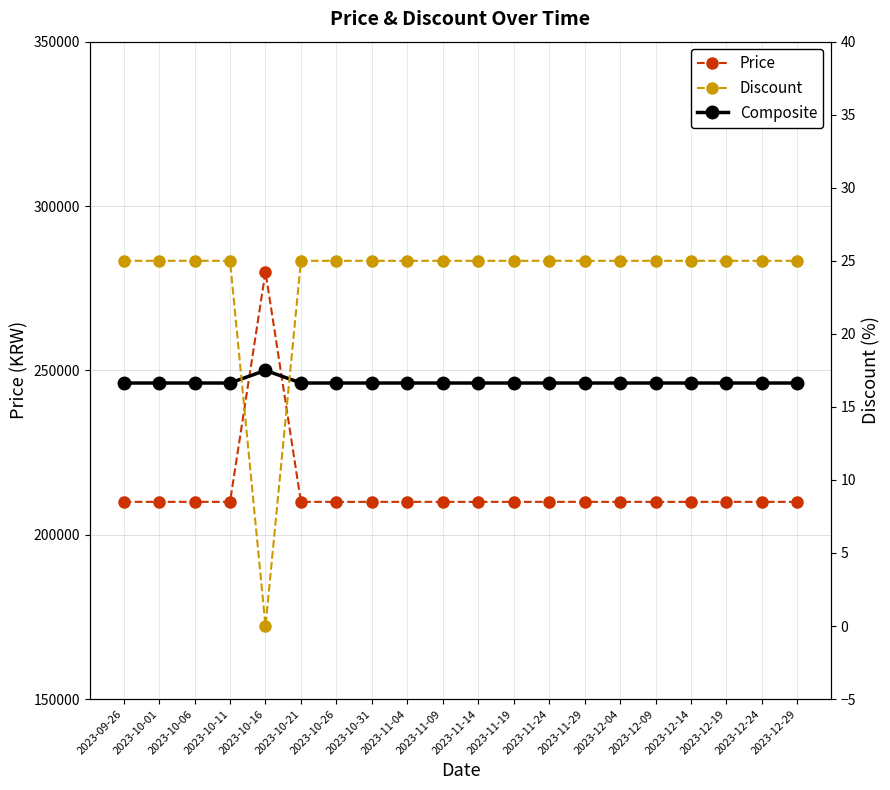

Is the value of Composite at 2023-11-19 greater than the value of Discount at 2023-12-29?

Yes